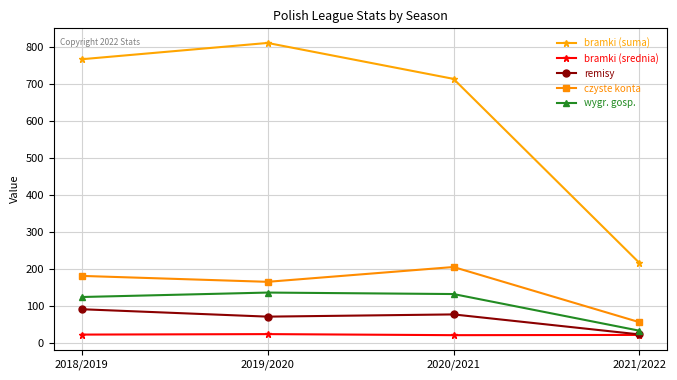

Which series has the largest range (max minus min)?

bramki (suma)